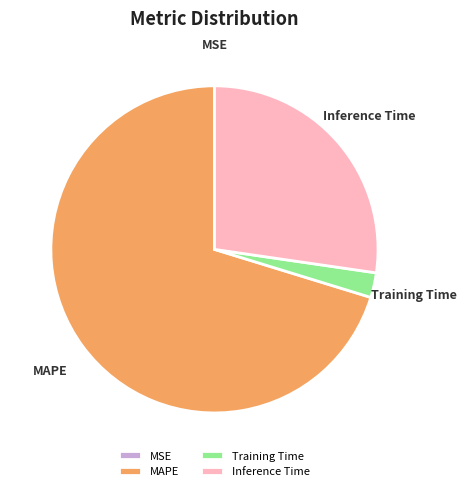

True or false: MAPE accounts for 60% of the total.

False